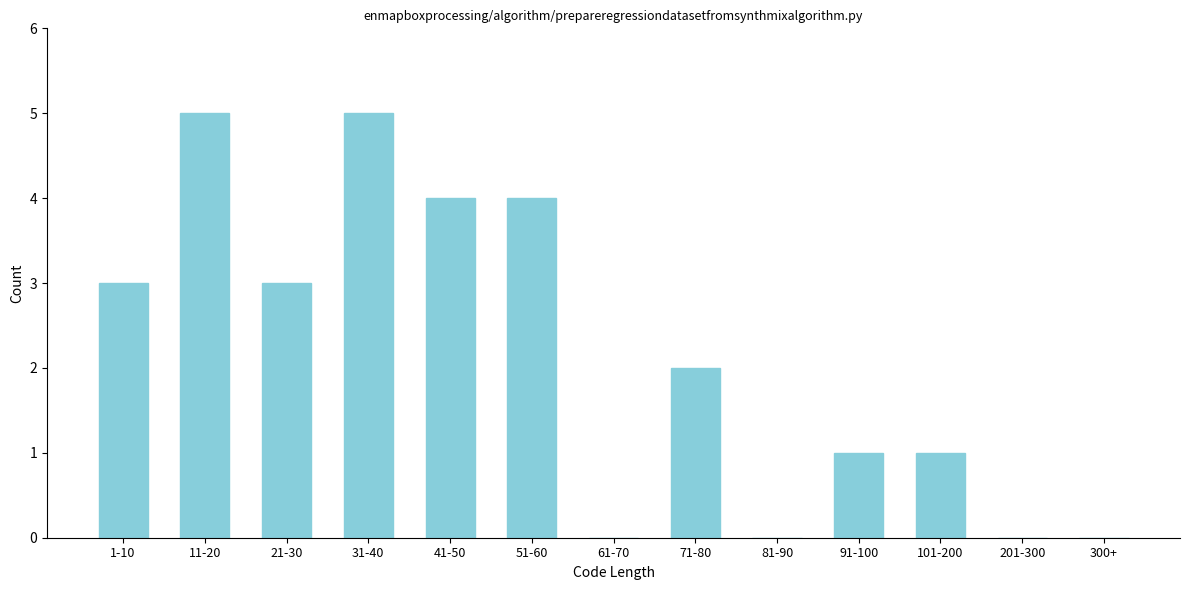

Reading right to left, what are all the values shown in this chart?

300+=0	201-300=0	101-200=1	91-100=1	81-90=0	71-80=2	61-70=0	51-60=4	41-50=4	31-40=5	21-30=3	11-20=5	1-10=3